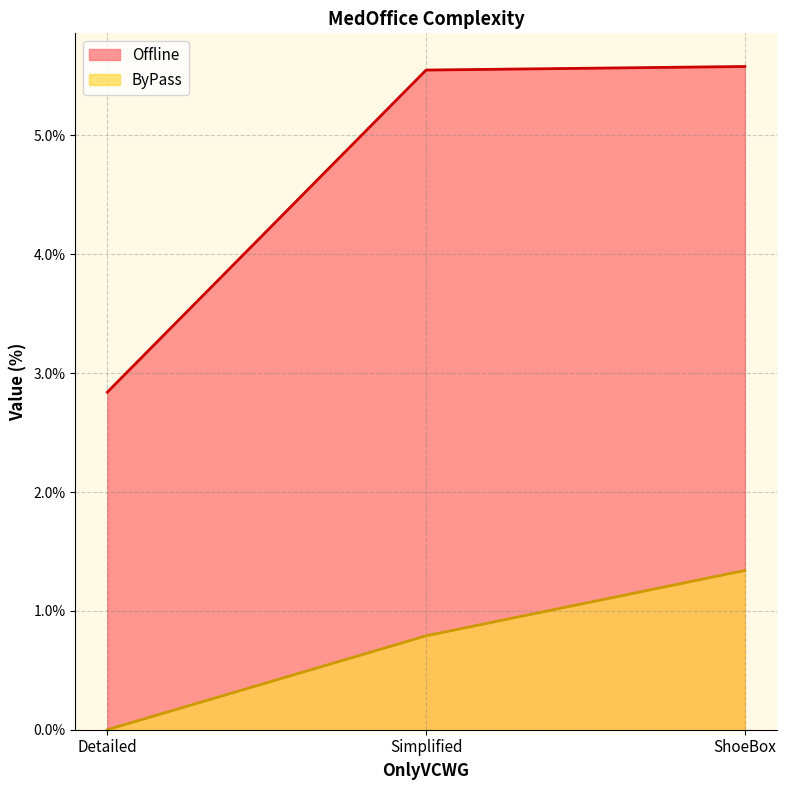

Where does the Offline series first go above 5?

Simplified